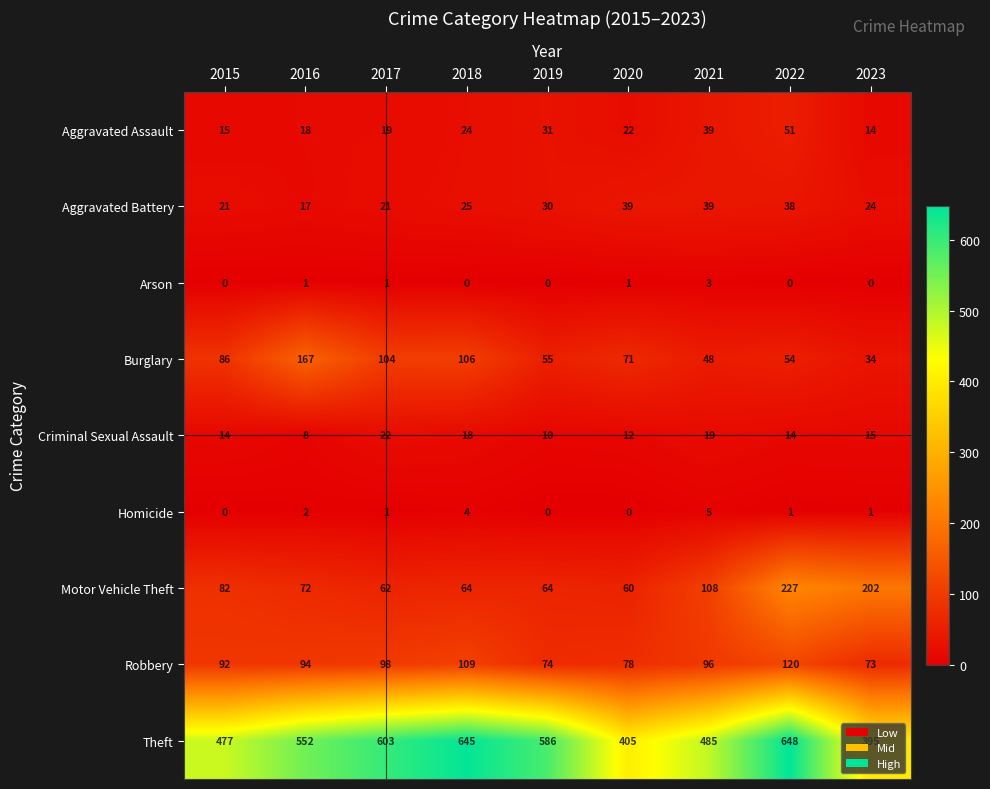

At which category is the sum across all series the highest?

2022